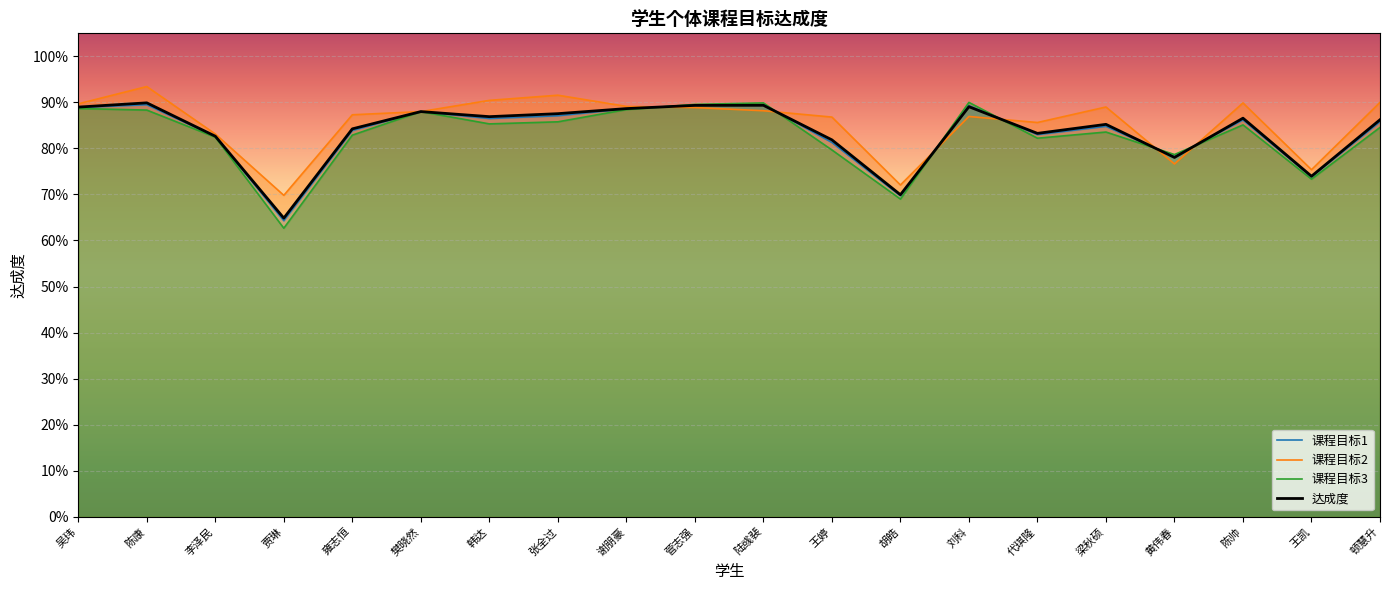

Which series has the largest range (max minus min)?

课程目标3